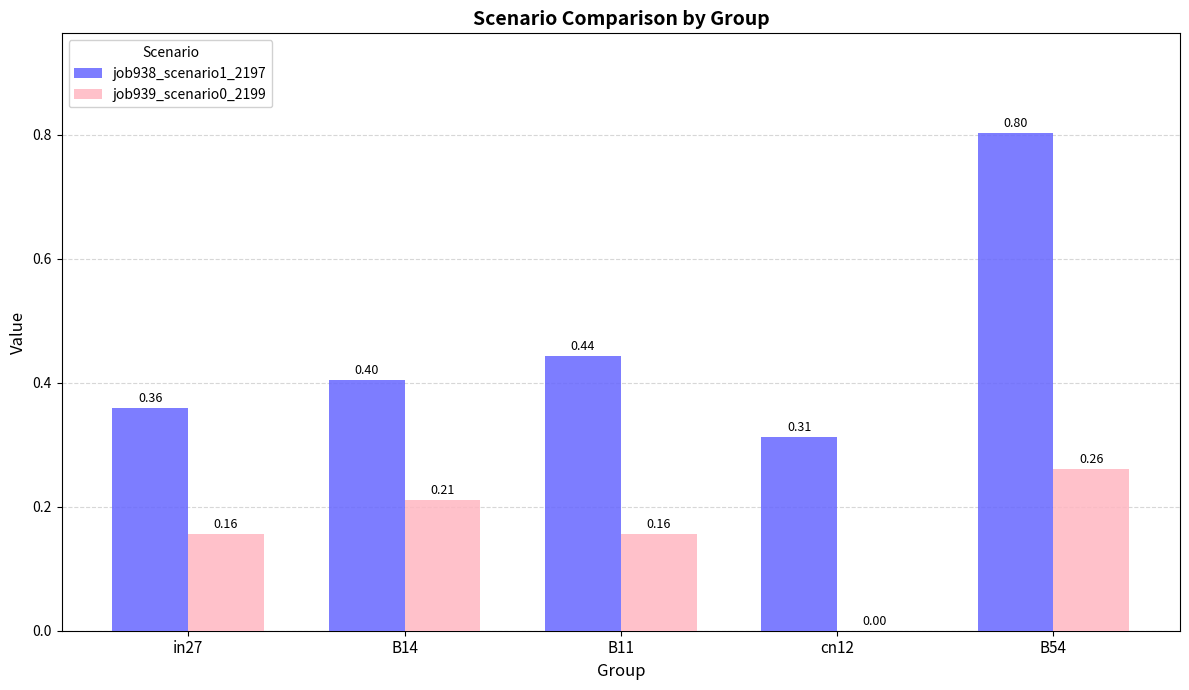

Are the bars grouped side by side (vs. stacked)?

Yes